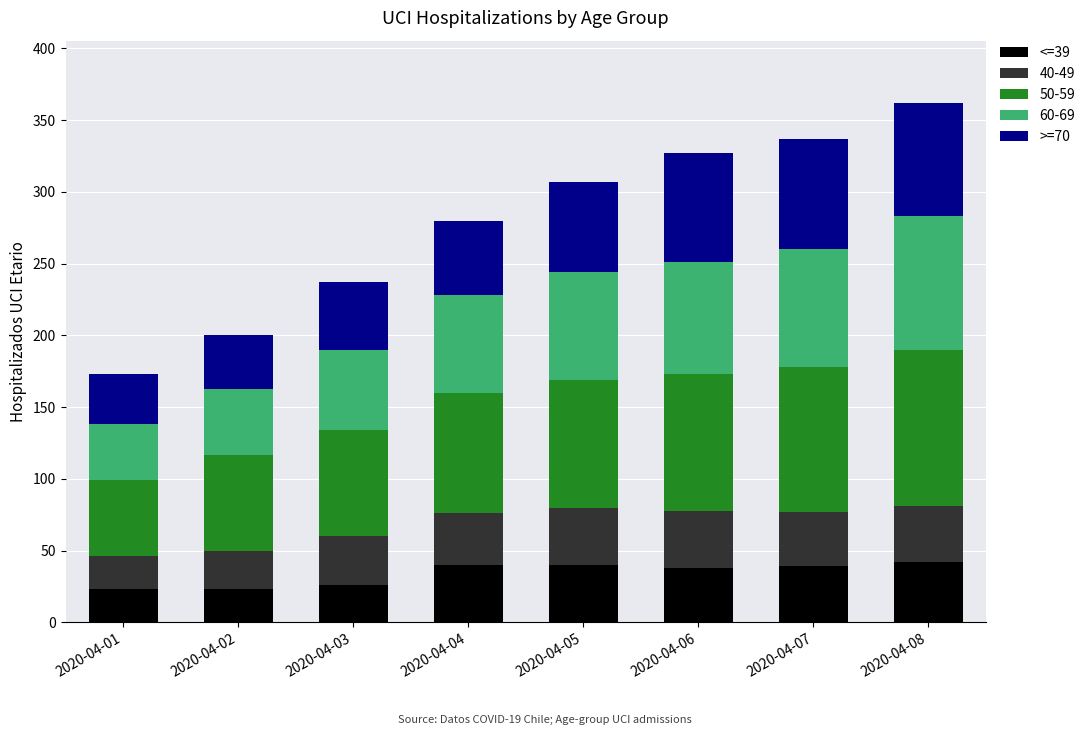

What is the total value across all series at 2020-04-04?

280